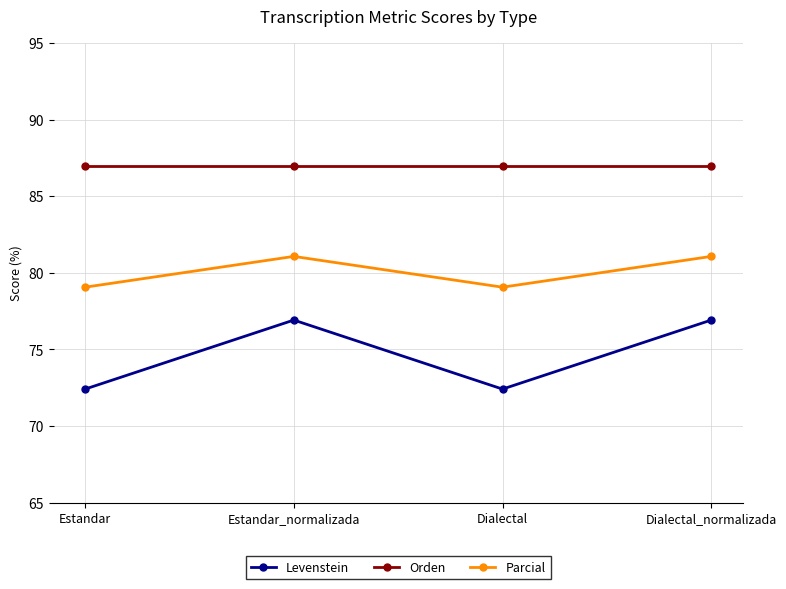

What is the greatest value displayed?

87.0